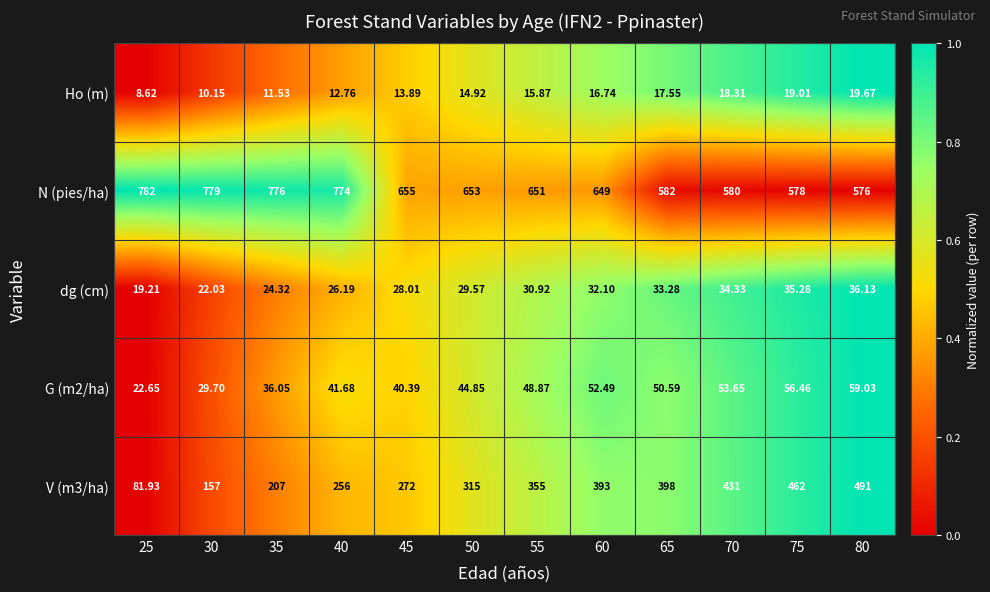

Which series has the largest total across all categories?

N (pies/ha)